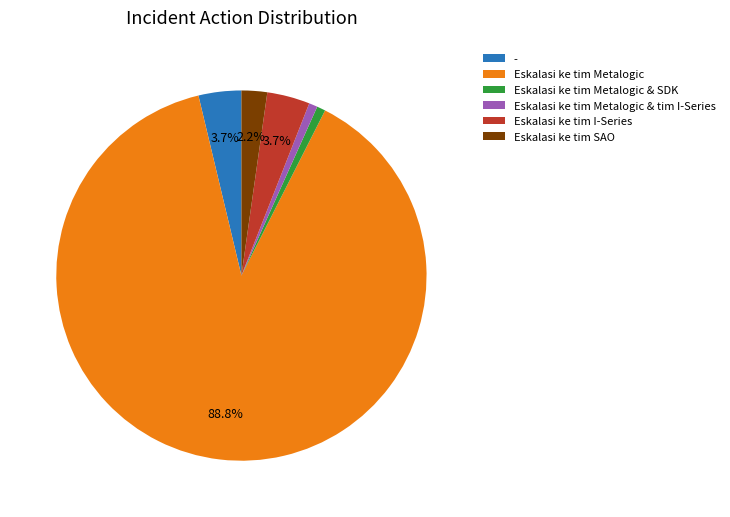

Is the sum of Eskalasi ke tim Metalogic & SDK and Eskalasi ke tim Metalogic & tim I-Series greater than half?

No